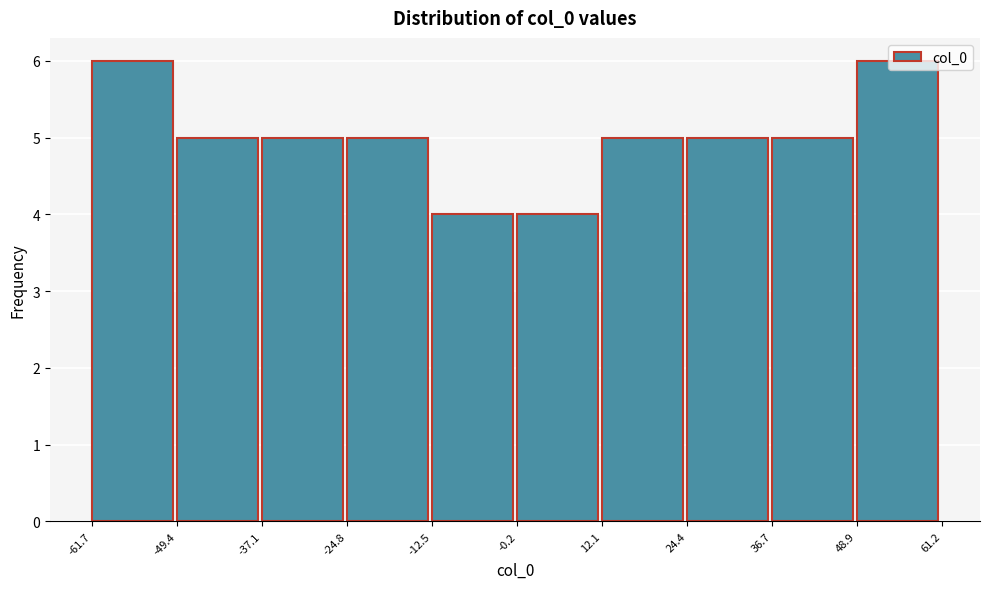

Reading left to right, list every bar in this chart as the range it spans on the x-axis followed by its height. The values are not printed on the chart, so give them approximately, as read against the axis.

-61.7 to -49.4: 6
-49.4 to -37.1: 5
-37.1 to -24.8: 5
-24.8 to -12.5: 5
-12.5 to -0.2: 4
-0.2 to 12.1: 4
12.1 to 24.4: 5
24.4 to 36.7: 5
36.7 to 48.9: 5
48.9 to 61.2: 6